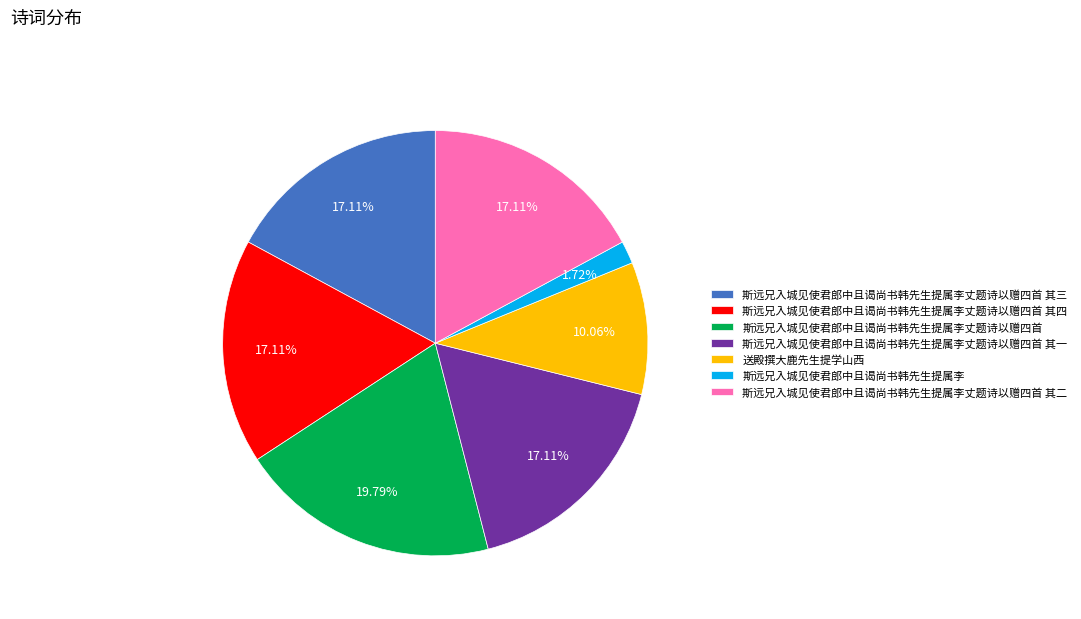

To the nearest percent, what percentage of the pie is 斯远兄入城见使君郎中且谒尚书韩先生提属李丈题诗以赠四首 其四?

17%